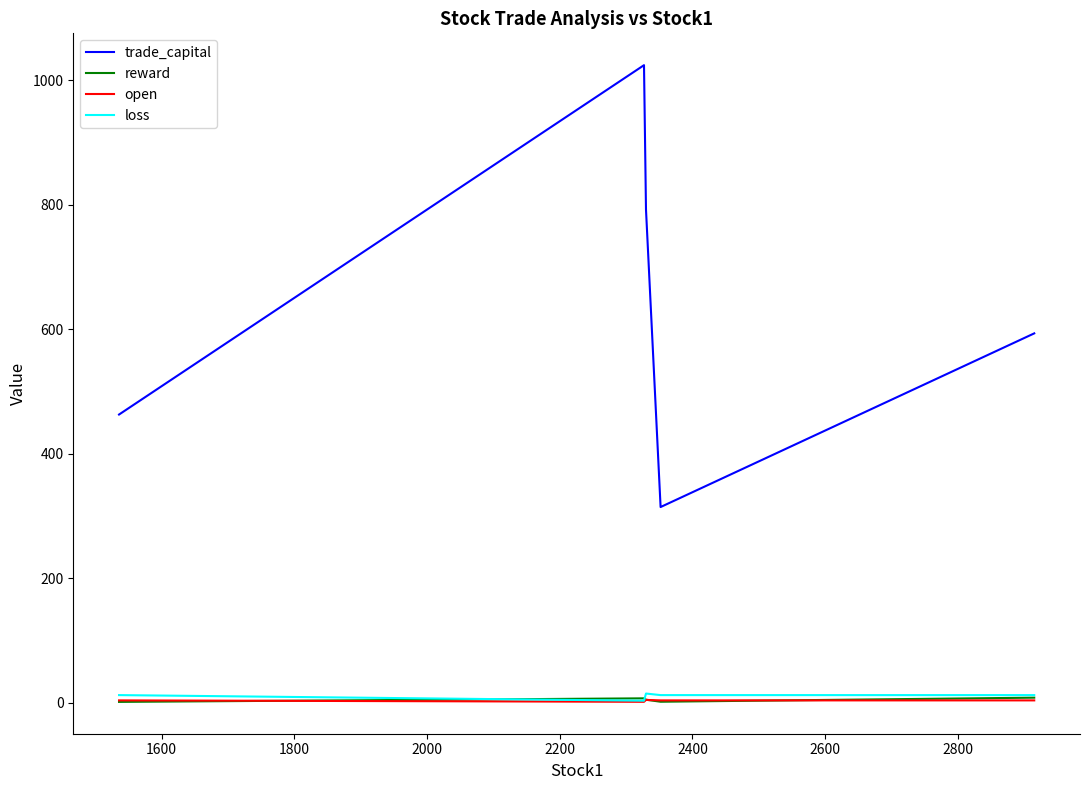

What is the maximum value for loss?

15.0